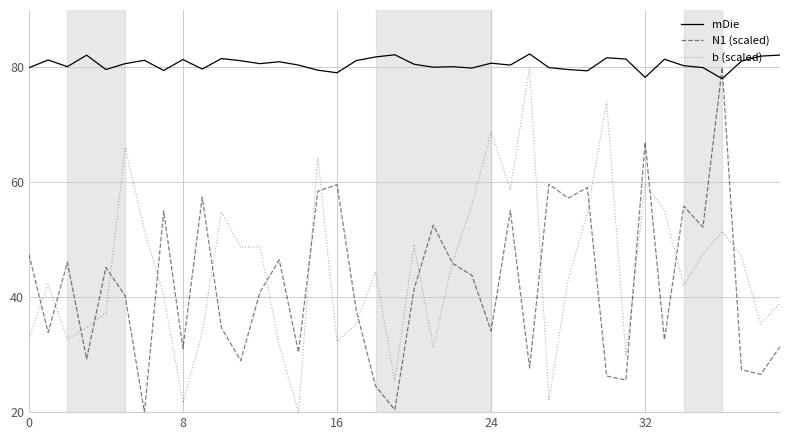

What is the greatest value displayed?

82.3